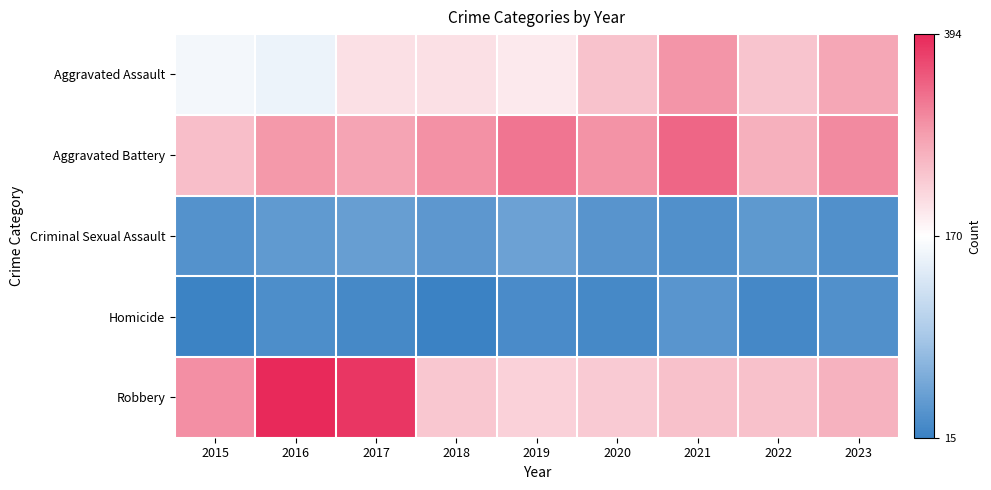

Which series changed the most between 2015 and 2021?

Aggravated Assault